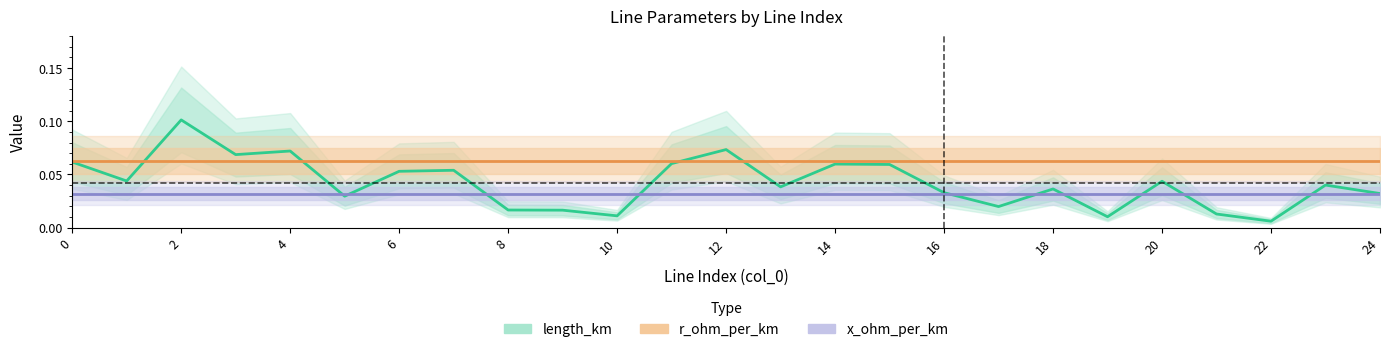

What is the sum of all r_ohm_per_km values?

1.6